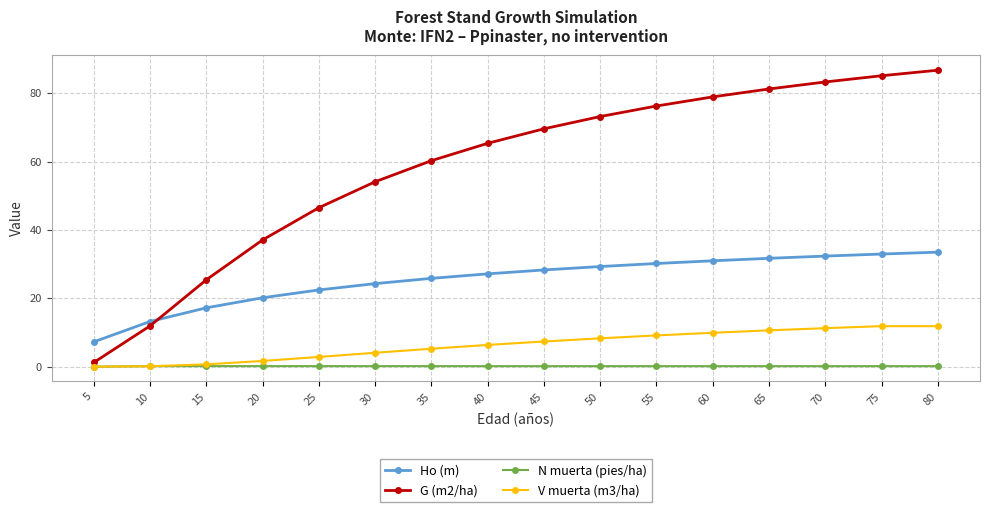

Rank the series by their maximum value, from lowest to highest.

N muerta (pies/ha), V muerta (m3/ha), Ho (m), G (m2/ha)